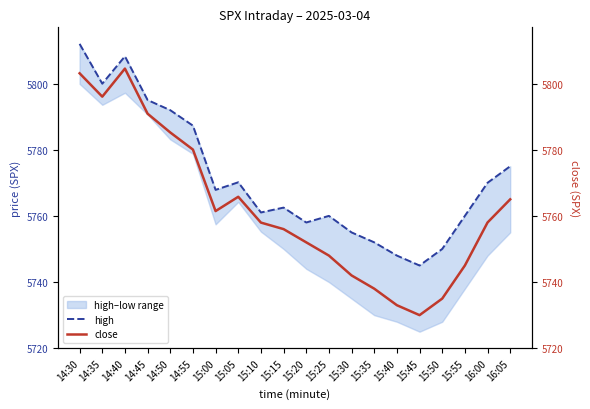

True or false: high and close cross at least once.

False